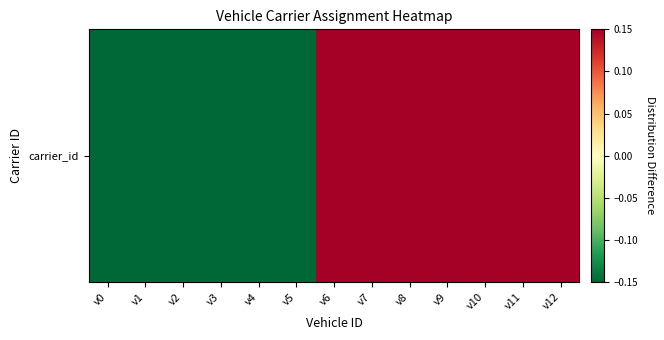

Reading right to left, transcribe all the data shown in this chart.

v12=0.1	v11=0.1	v10=0.1	v9=0.1	v8=0.1	v7=0.1	v6=0.1	v5=-0.1	v4=-0.1	v3=-0.1	v2=-0.1	v1=-0.1	v0=-0.1